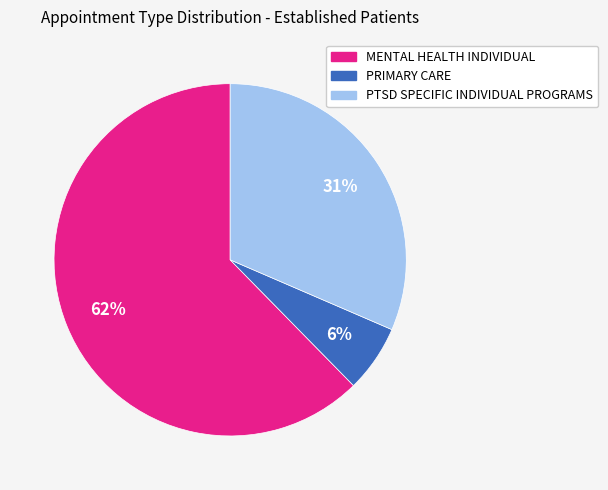

Is the sum of PTSD SPECIFIC INDIVIDUAL PROGRAMS and MENTAL HEALTH INDIVIDUAL greater than half?

Yes